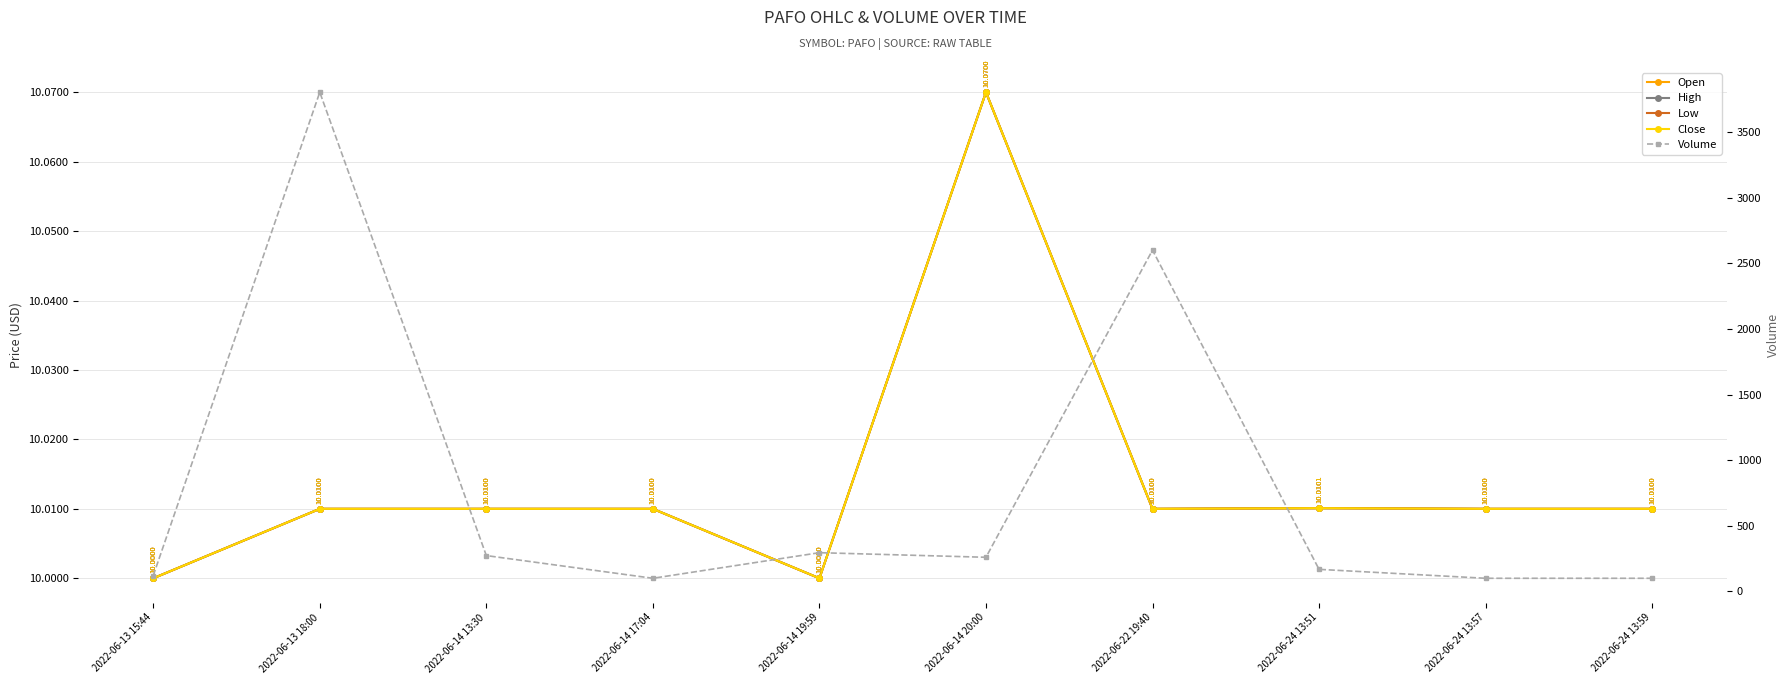

Reading left to right, transcribe all the data shown in this chart.

Open: 10.0	10.0	10.0	10.0	10.0	10.1	10.0	10.0	10.0	10.0
High: 10.0	10.0	10.0	10.0	10.0	10.1	10.0	10.0	10.0	10.0
Low: 10.0	10.0	10.0	10.0	10.0	10.1	10.0	10.0	10.0	10.0
Close: 10.0	10.0	10.0	10.0	10.0	10.1	10.0	10.0	10.0	10.0
Volume: 120.0	3804.0	273.0	100.0	295.0	260.0	2601.0	168.0	100.0	100.0